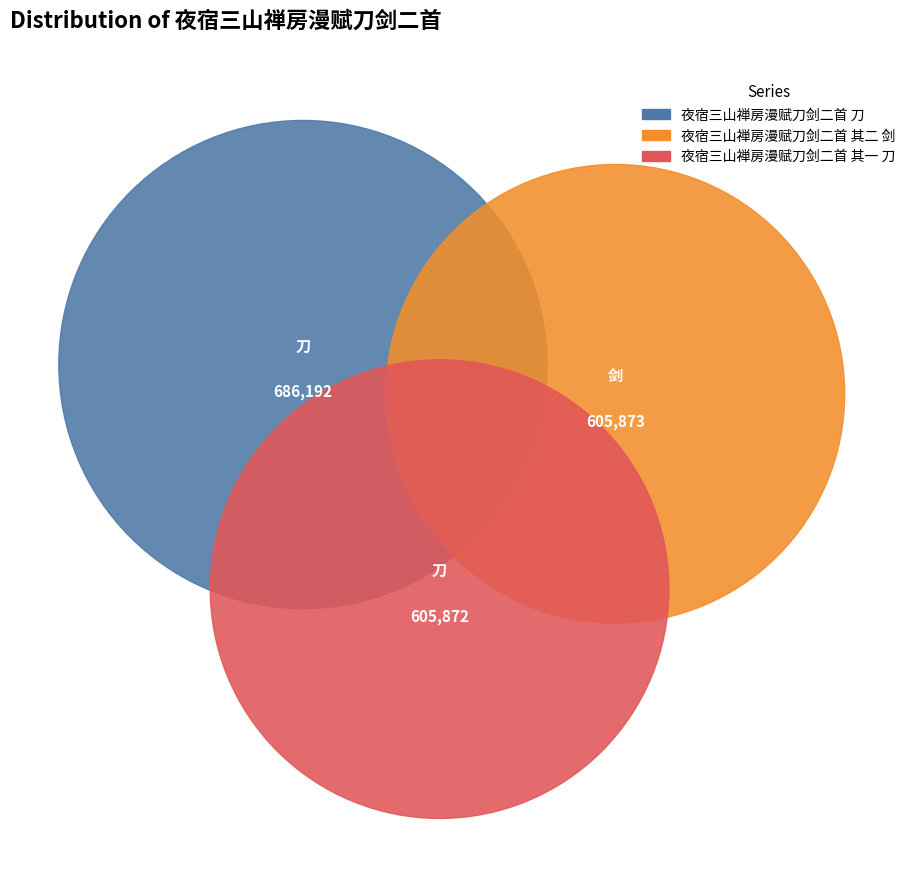

How many segments does this pie chart have?

3